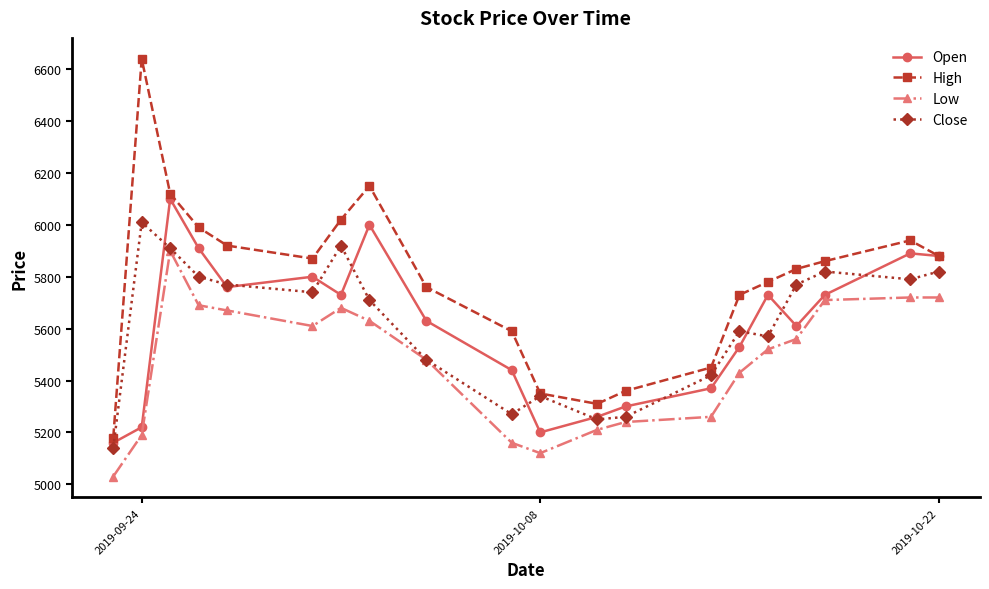

Which series has the largest total across all categories?

High